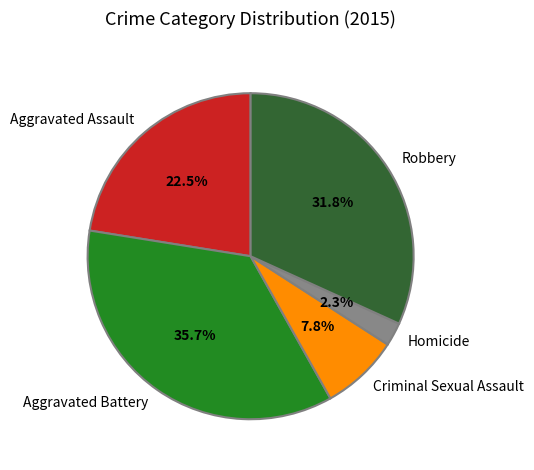

Count the number of slices in the pie.

5